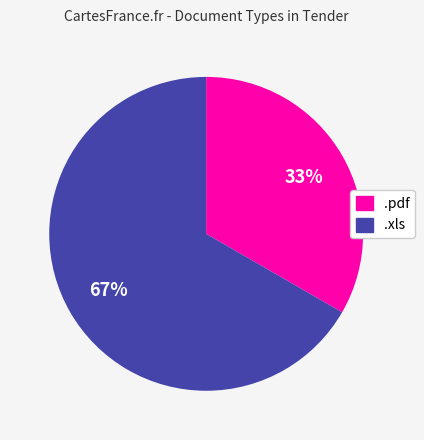

To the nearest percent, what portion does .xls represent?

67%